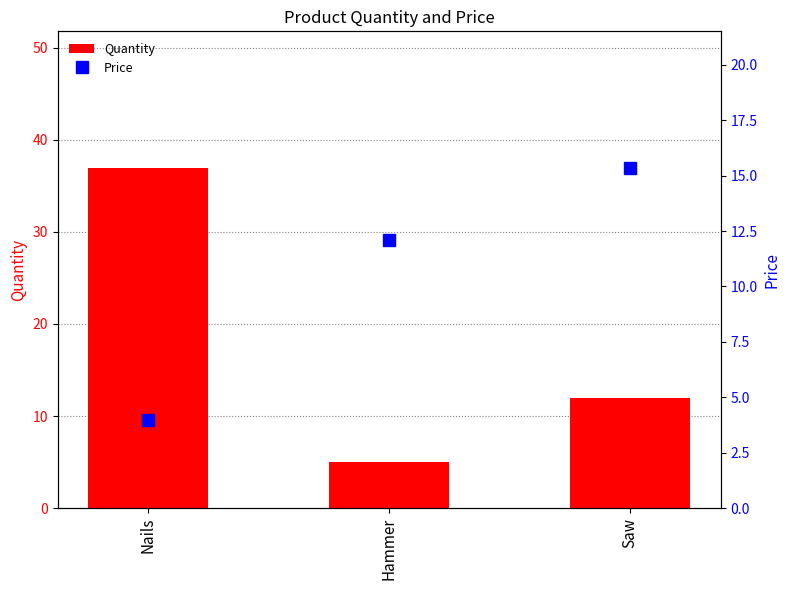

How many data points in Quantity are above 12?

1